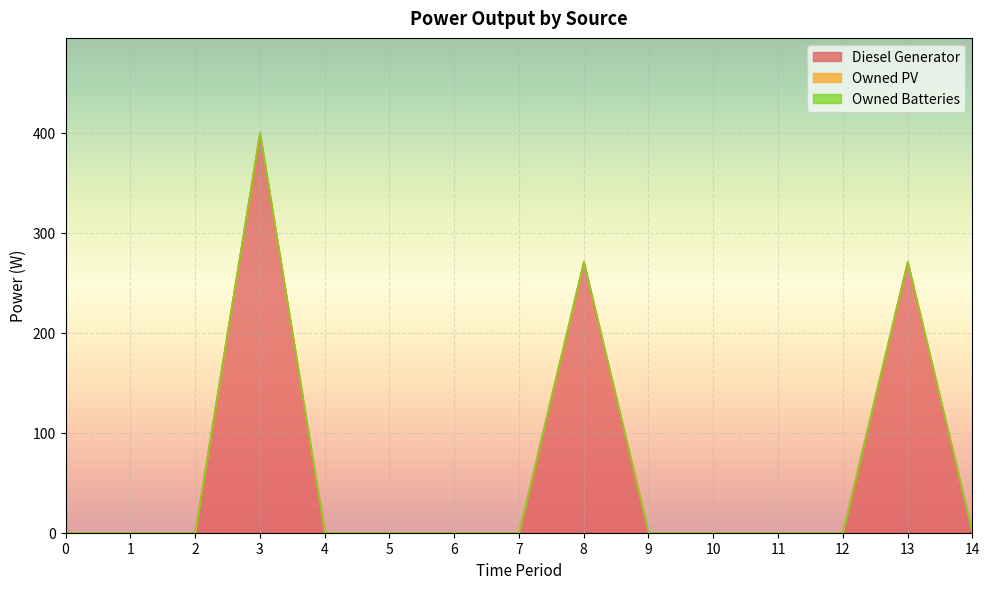

Reading left to right, list all the values displayed in this chart.

Diesel Generator: 0.0	0.0	0.0	400.0	0.0	0.0	0.0	0.0	271.0	0.0	0.0	0.0	0.0	271.0	0.0
Owned PV: 0.0	0.0	0.0	0.0	0.0	0.0	0.0	0.0	0.0	0.0	0.0	0.0	0.0	0.0	0.0
Owned Batteries: 0.0	0.0	0.0	0.0	0.0	0.0	0.0	0.0	0.0	0.0	0.0	0.0	0.0	0.0	0.0